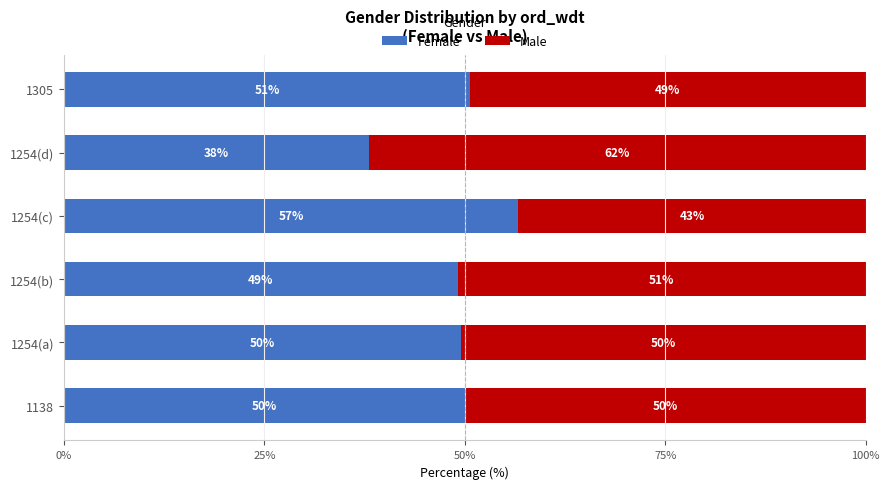

True or false: Female has a value of 50.0 at 1138.

True